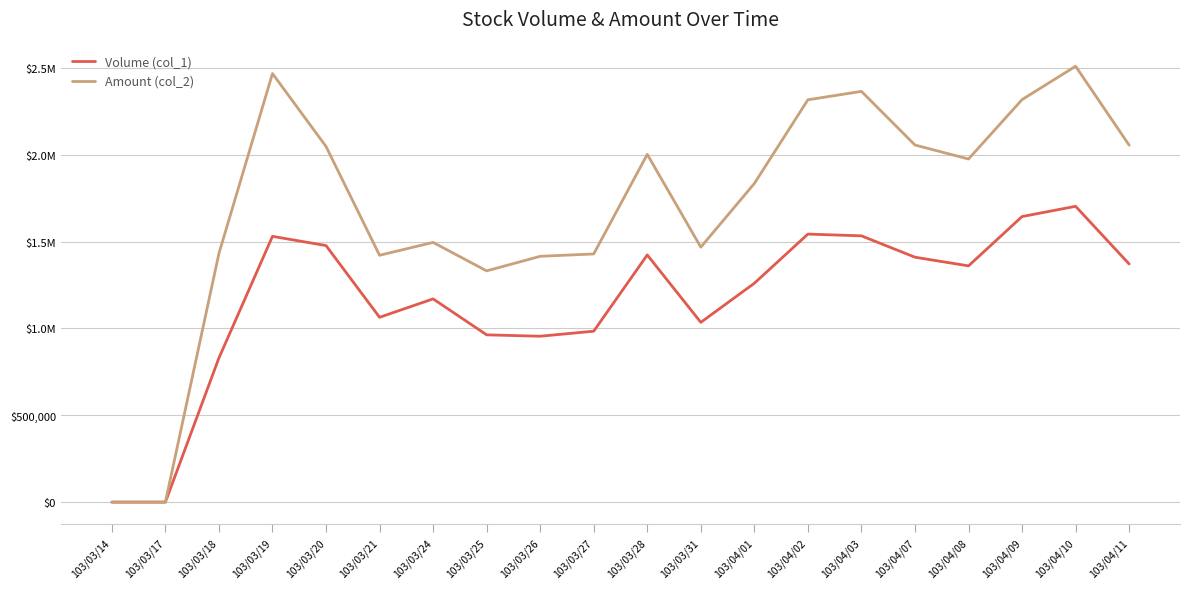

Does the chart display data point markers on the line(s)?

No